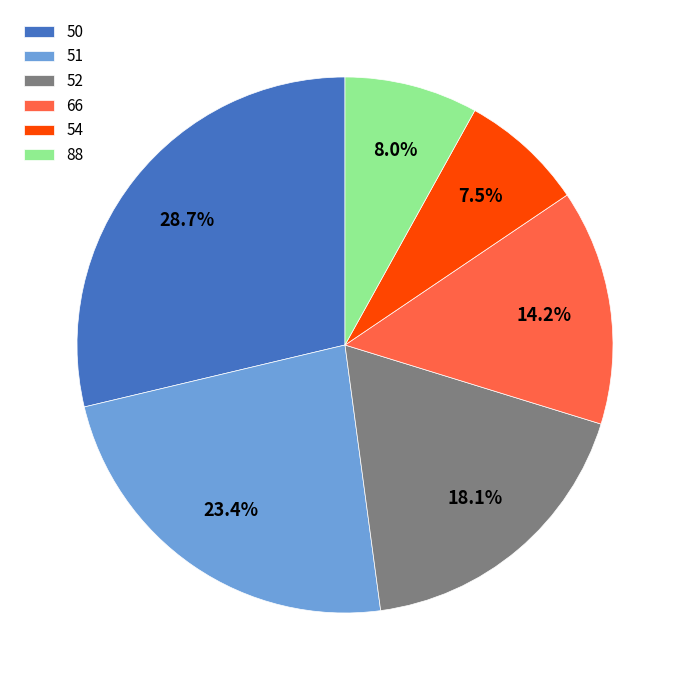

What is the largest slice in the pie chart?

50